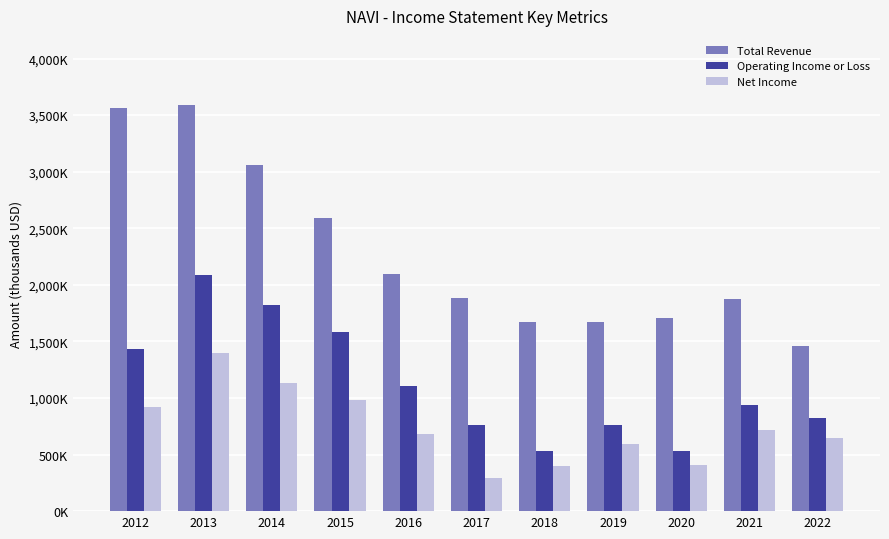

The Net Income series shows 960193 at 2016. True or false?

False